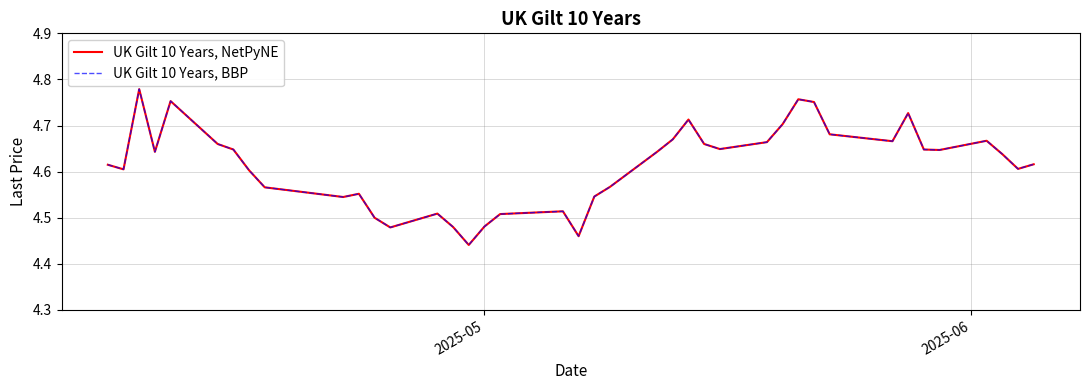

Does the chart have visible grid lines?

Yes